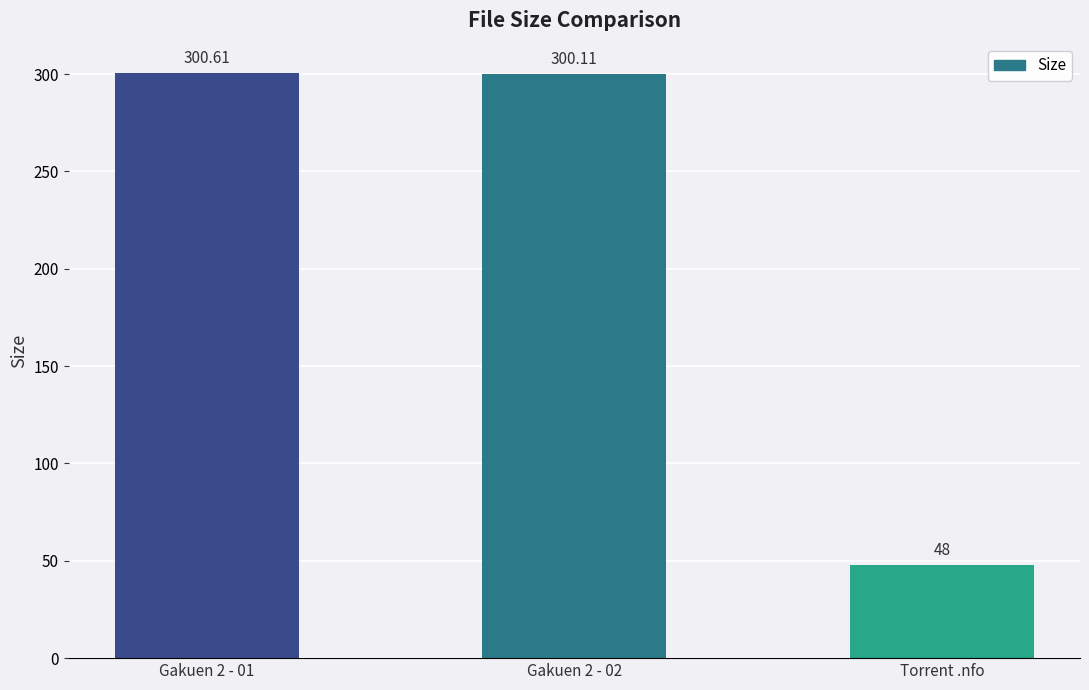

Does the chart contain any negative values?

No